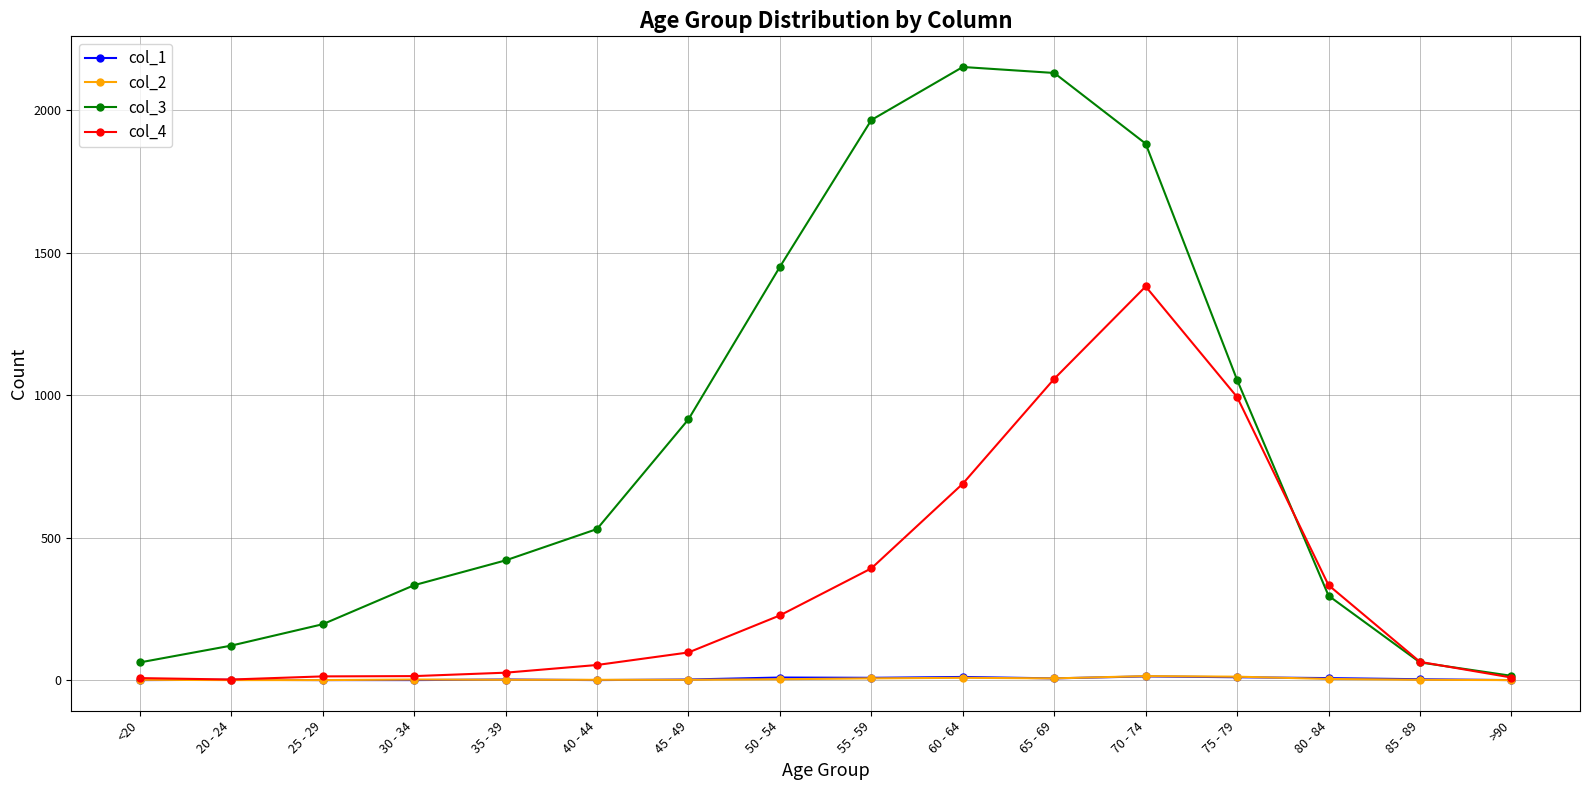

What is the sum of the col_1 values at 50 - 54 and 55 - 59?

17